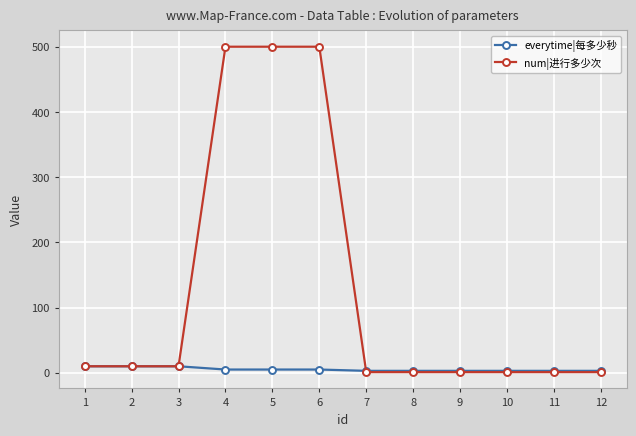

Which series has the widest spread of values?

num|进行多少次